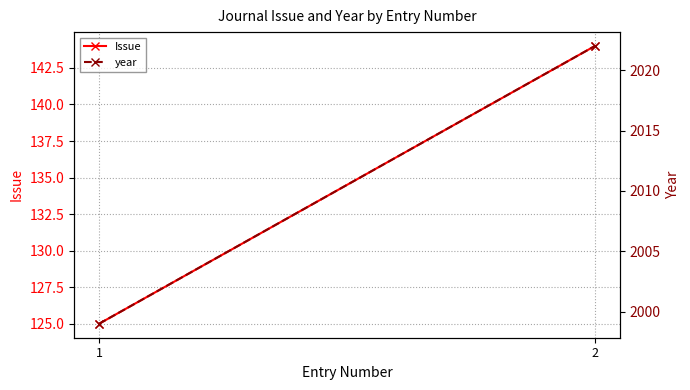

Reading right to left, extract all data points from this chart.

Issue: 2=144	1=125
year: 2=2022	1=1999